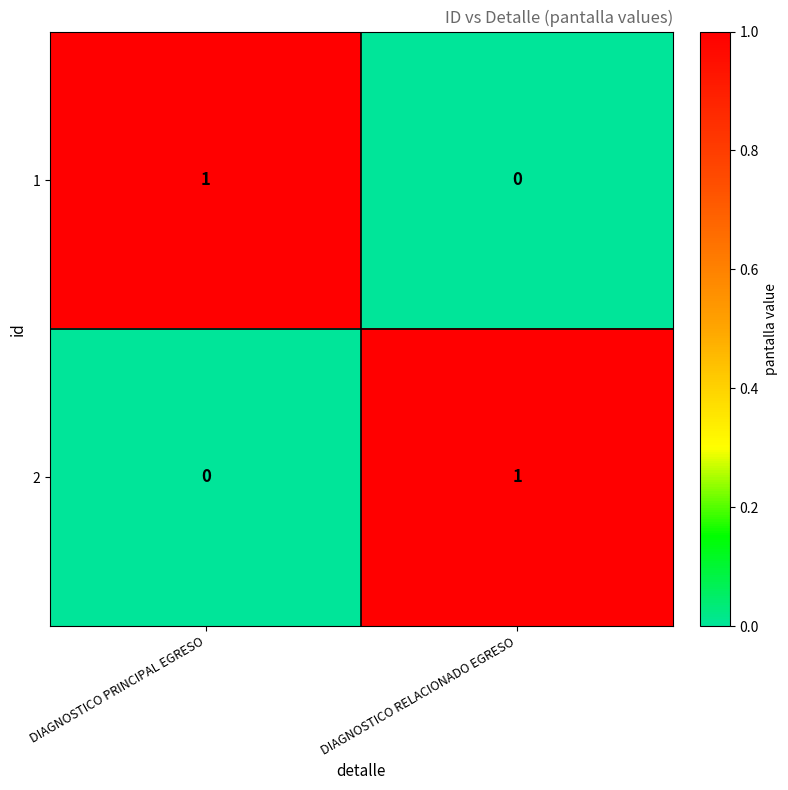

Which category has the highest value in the 1 series?

DIAGNOSTICO PRINCIPAL EGRESO